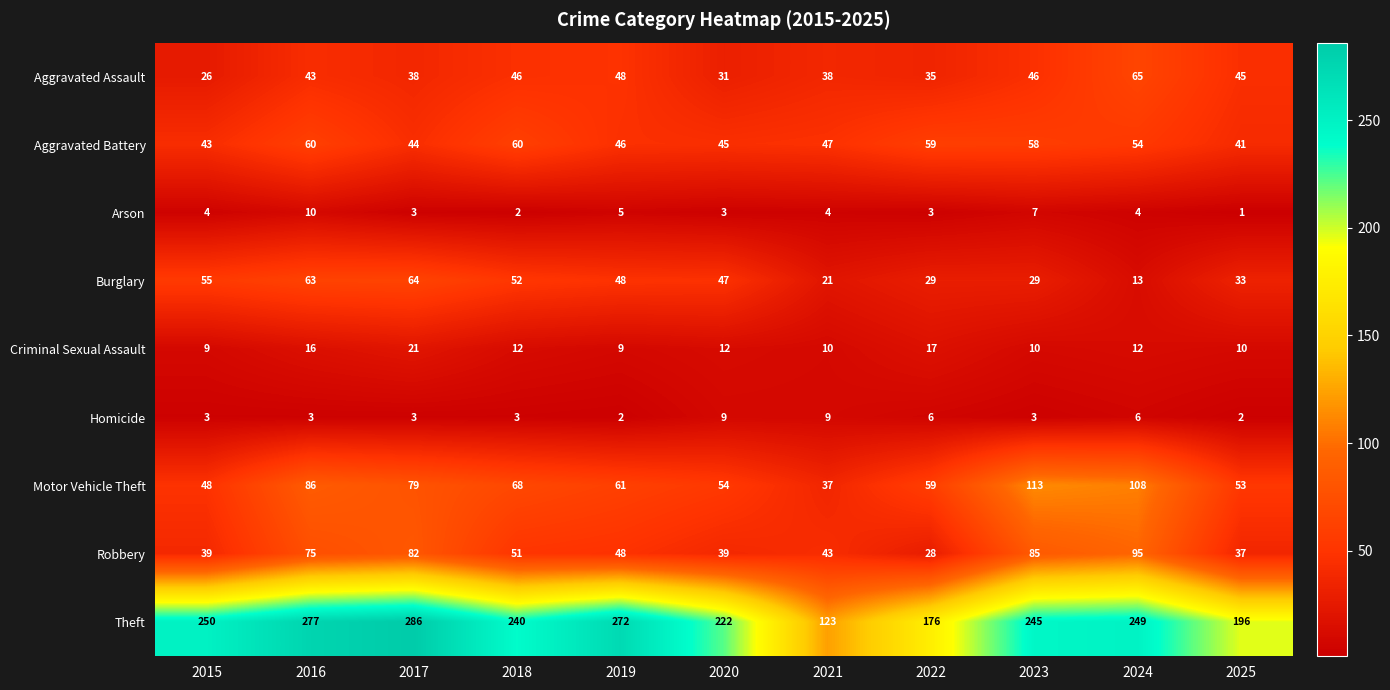

Where is Aggravated Battery nearest to the value 50?

2021